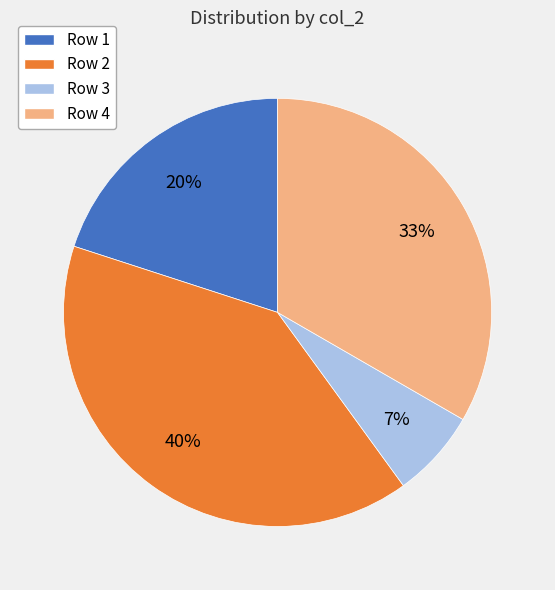

Which has a higher value, Row 3 or Row 4?

Row 4